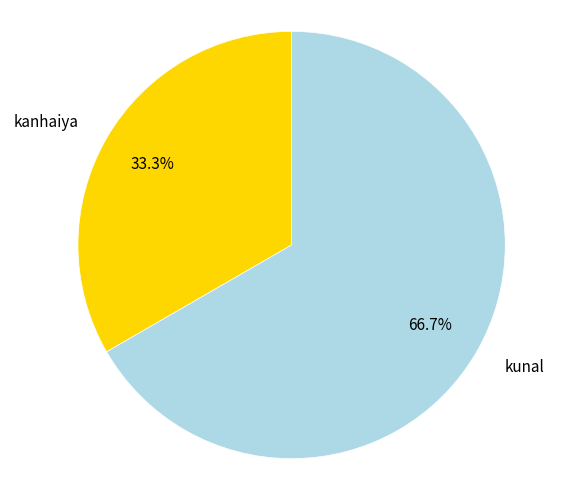

Rank the categories by value from lowest to highest.

kanhaiya, kunal